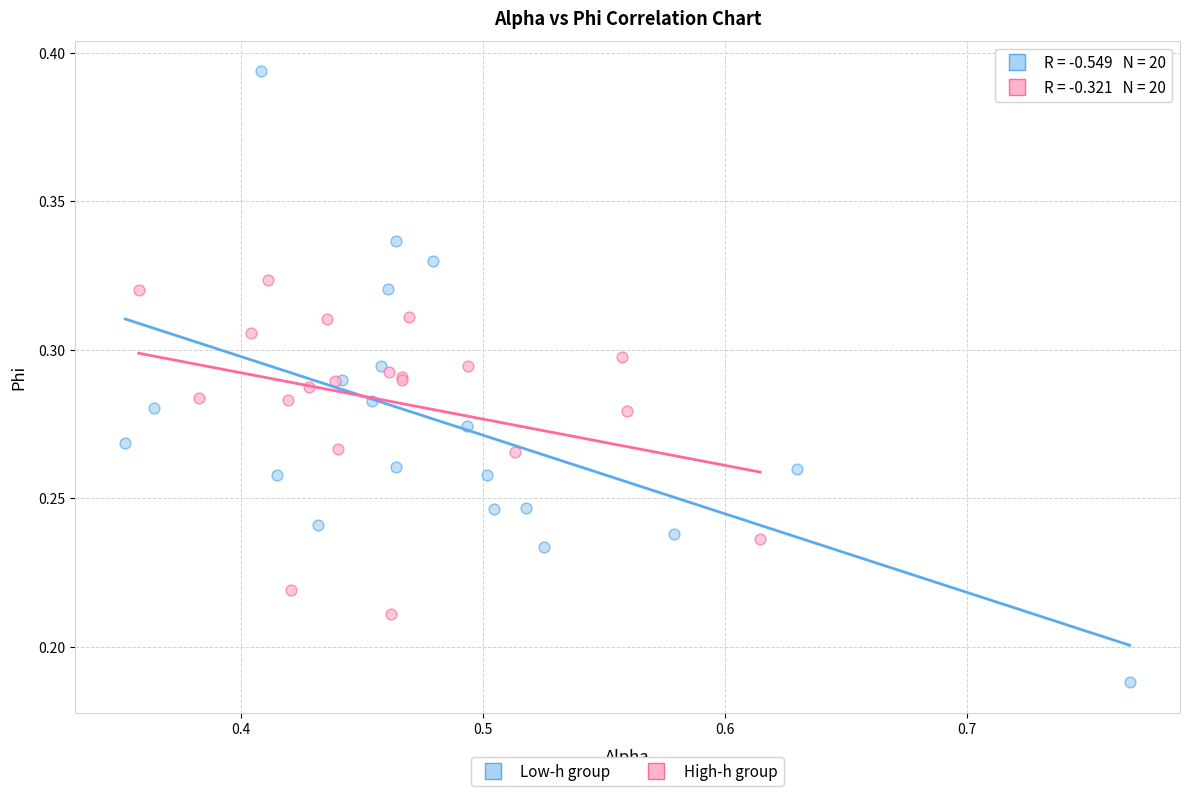

What are all the series names shown in the legend?

Low-h group, High-h group